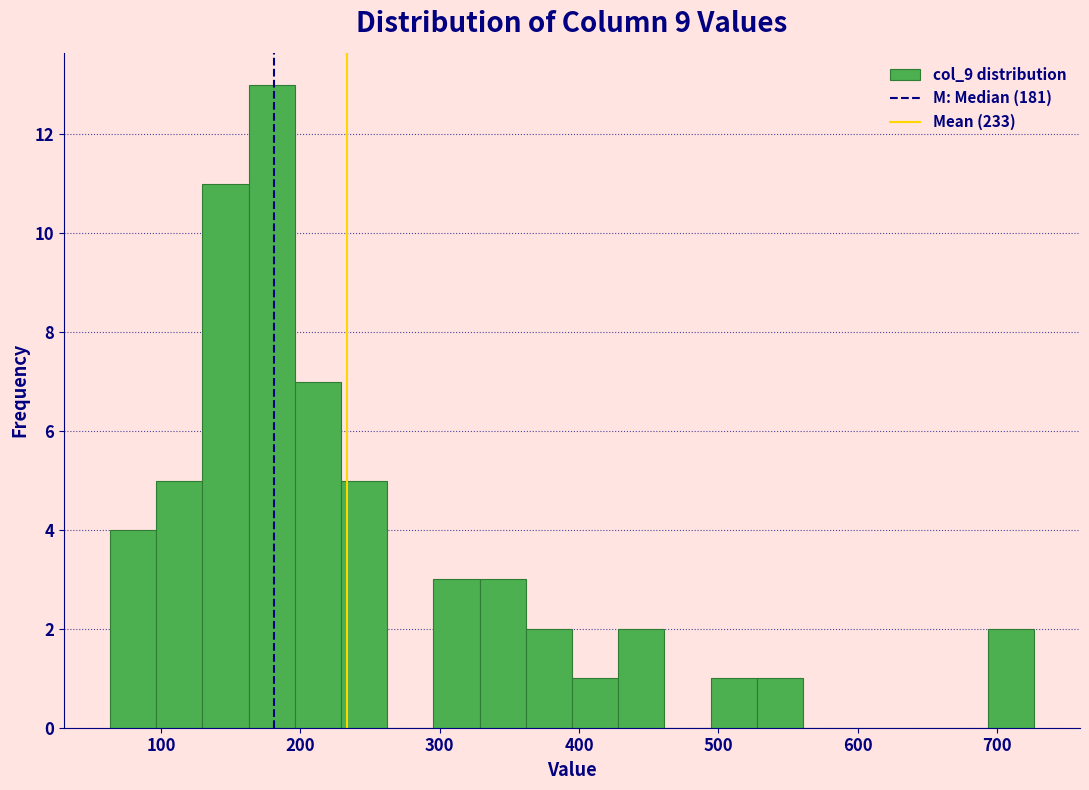

Around what value on the x-axis is the tallest bar? Give the approximate position of its centre, as read against the axis.

180